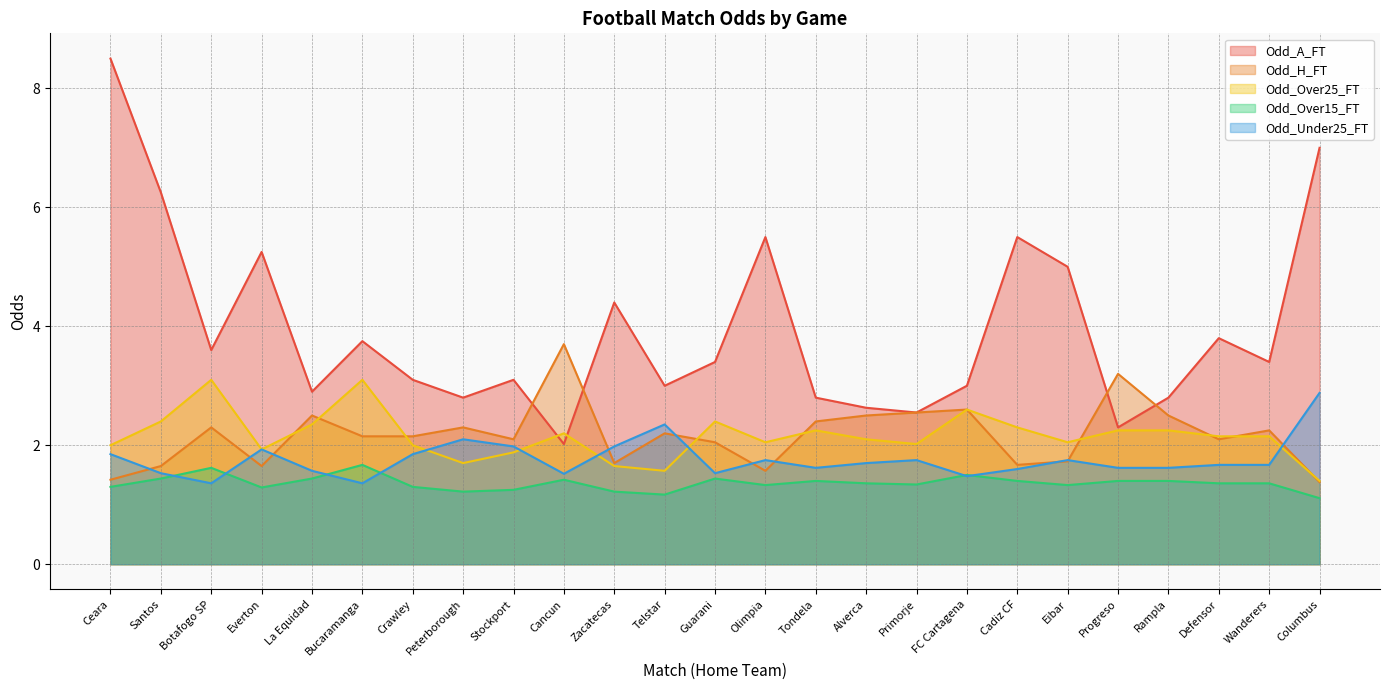

What is the value of the Odd_Under25_FT point at the 9th from the left?

2.0